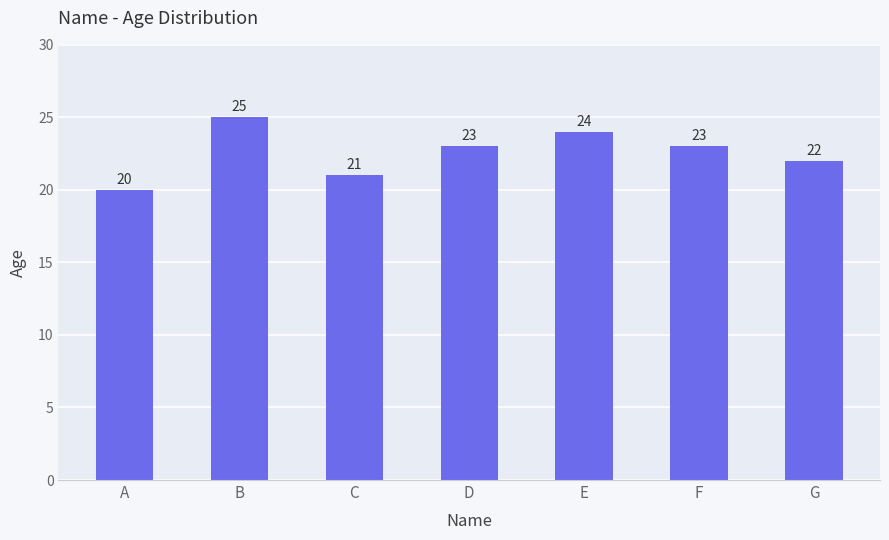

Where is the data nearest to the value 22?

G